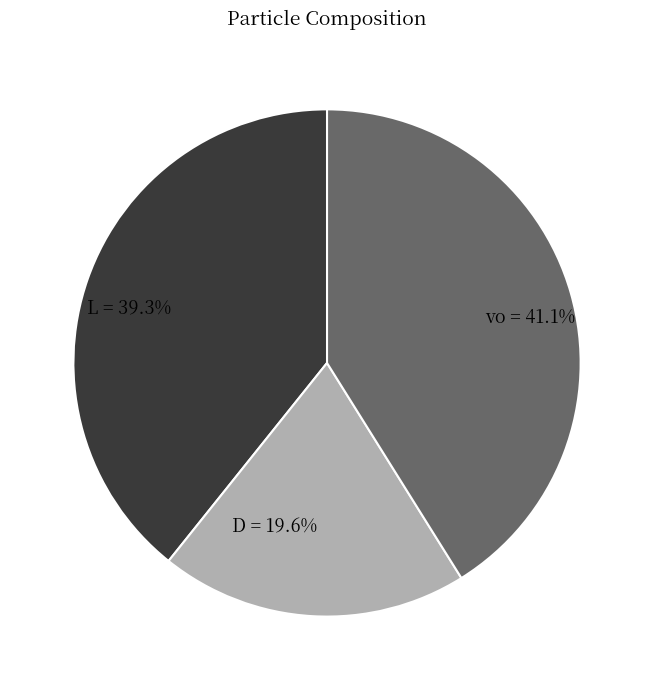

To the nearest percent, what percentage of the pie is vo?

41%